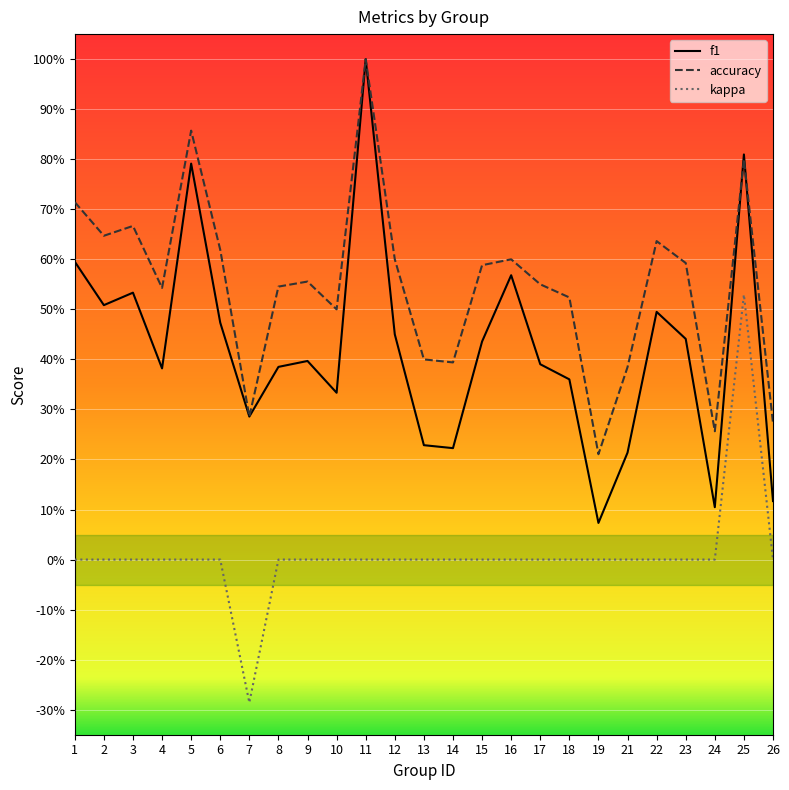

True or false: kappa and f1 cross at least once.

False